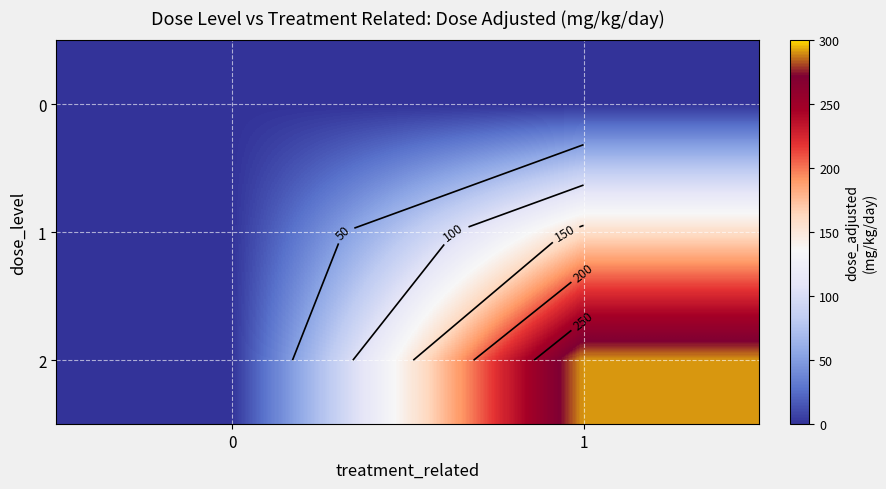

What is the total value across all series at 1?

449.5